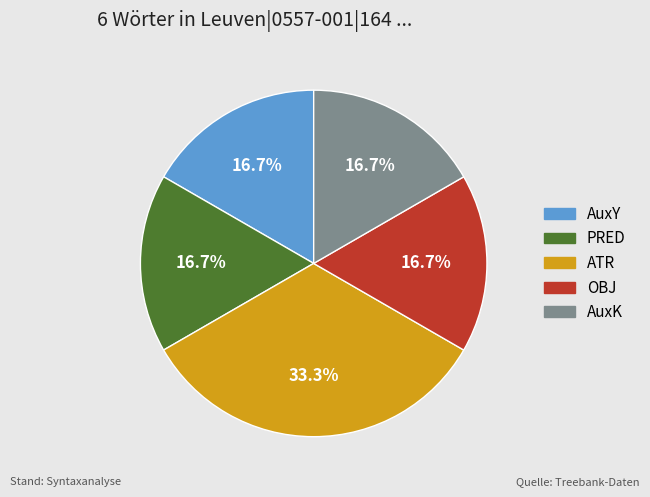

To the nearest percent, what is the difference between the largest and smallest slice percentages?

17%